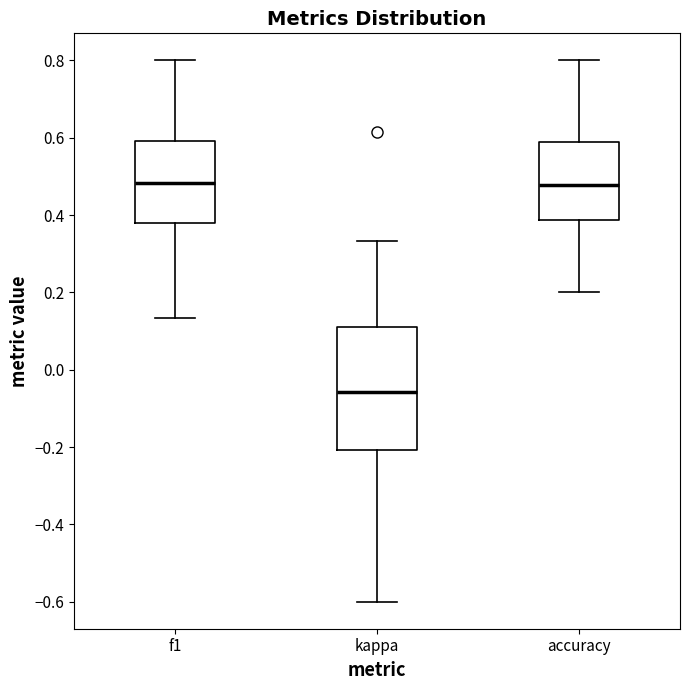

Reading left to right, read every box against the y-axis: the position of its median line, the range the box covers, and the ends of its whiskers. The values are not printed on the chart, so give them approximately, as read against the axis.

f1: median 0.48, box 0.38 to 0.60, whiskers 0.14 to 0.80
kappa: median -0.06, box -0.20 to 0.10, whiskers -0.60 to 0.34
accuracy: median 0.48, box 0.38 to 0.58, whiskers 0.20 to 0.80